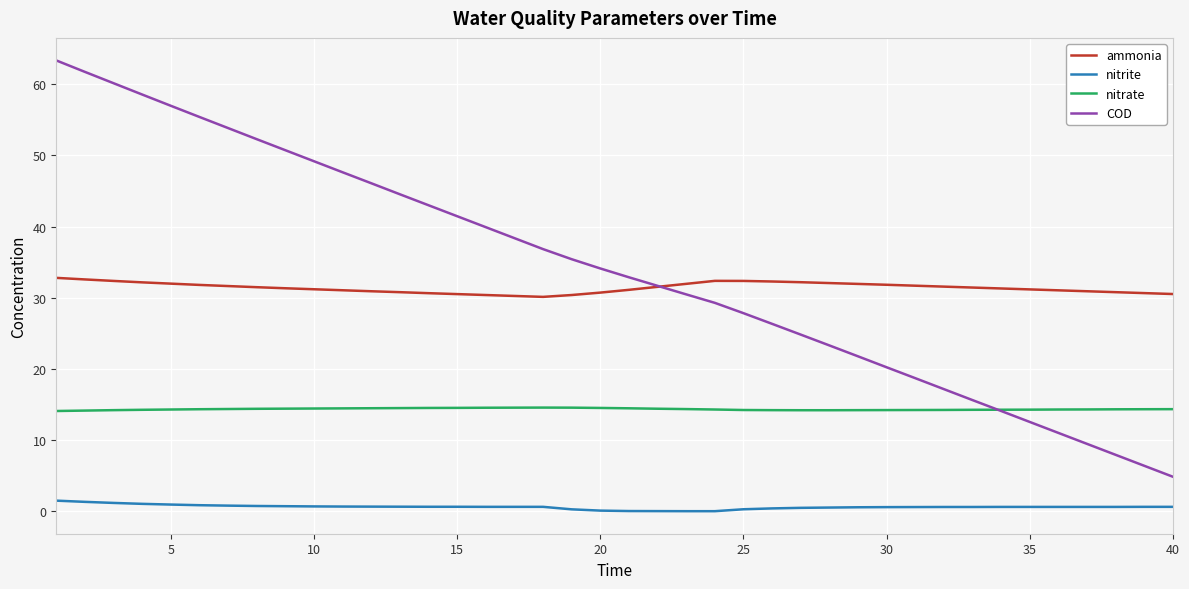

Rank the series by their maximum value, from lowest to highest.

nitrite, nitrate, ammonia, COD